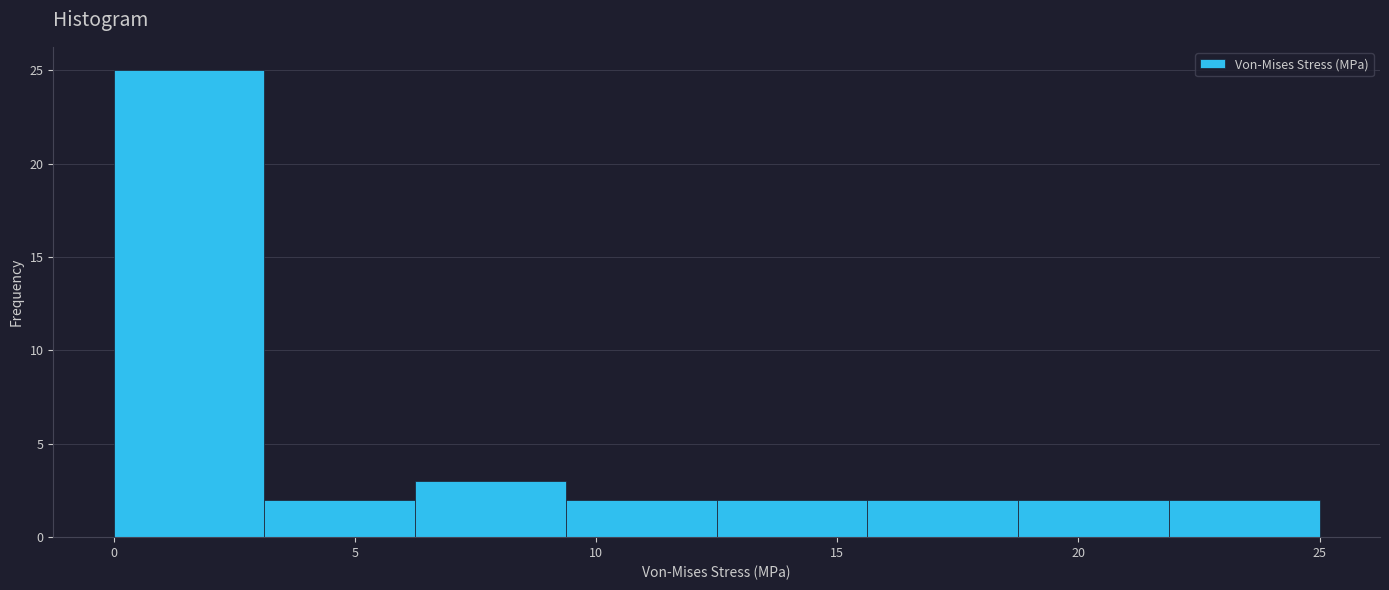

What is the height of the bar covering 12.5 to 15.5 on the x-axis? Neither the bar edges nor the heights are printed on the chart, so give them approximately, as read against the axes.

2